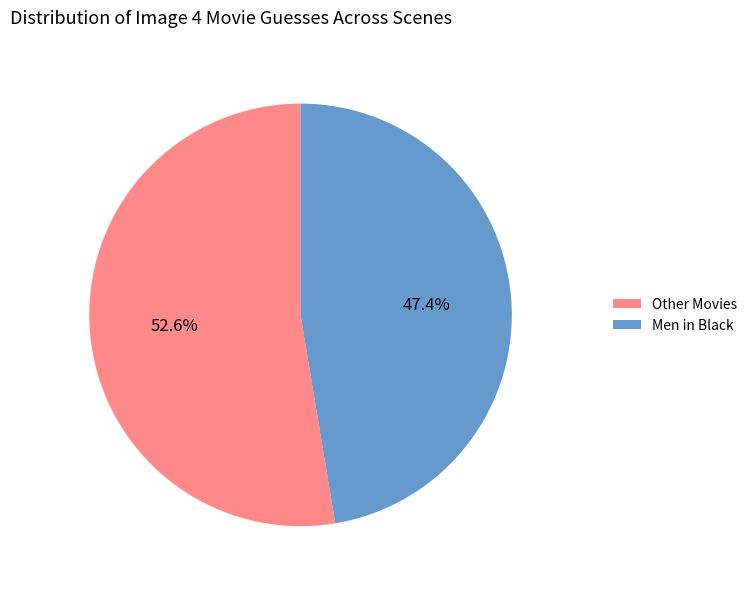

How many slices are in this pie chart?

2